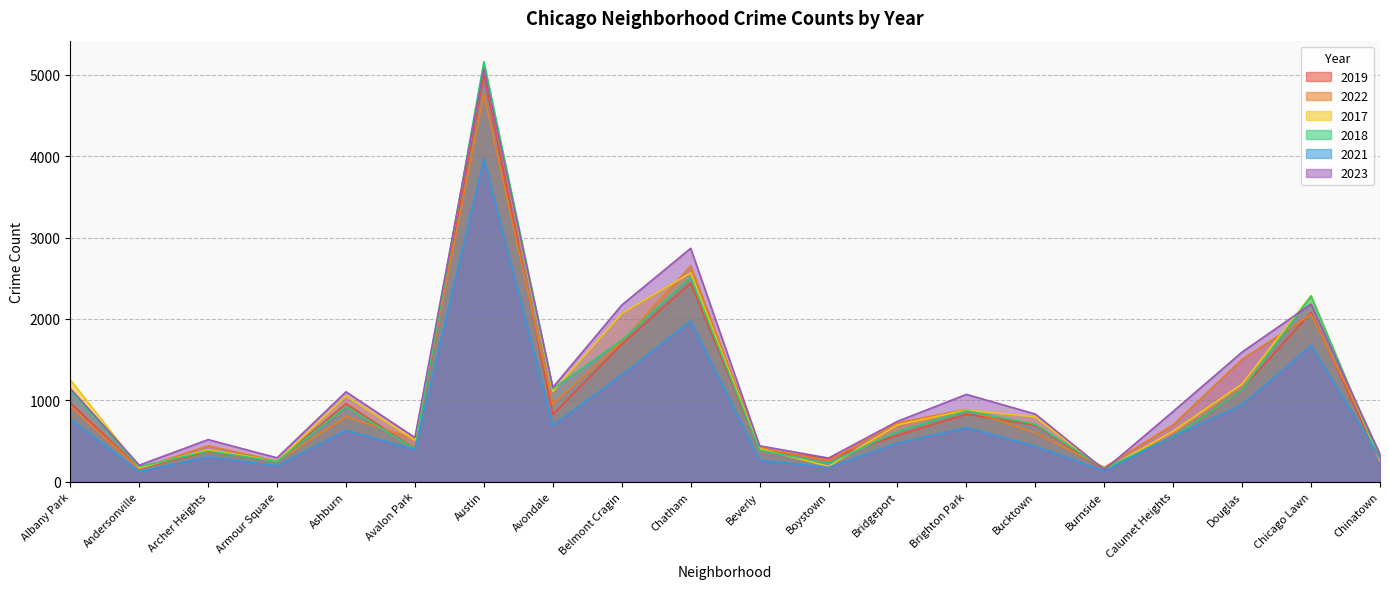

What is the value of the 2023 point at the 16th from the left?

145